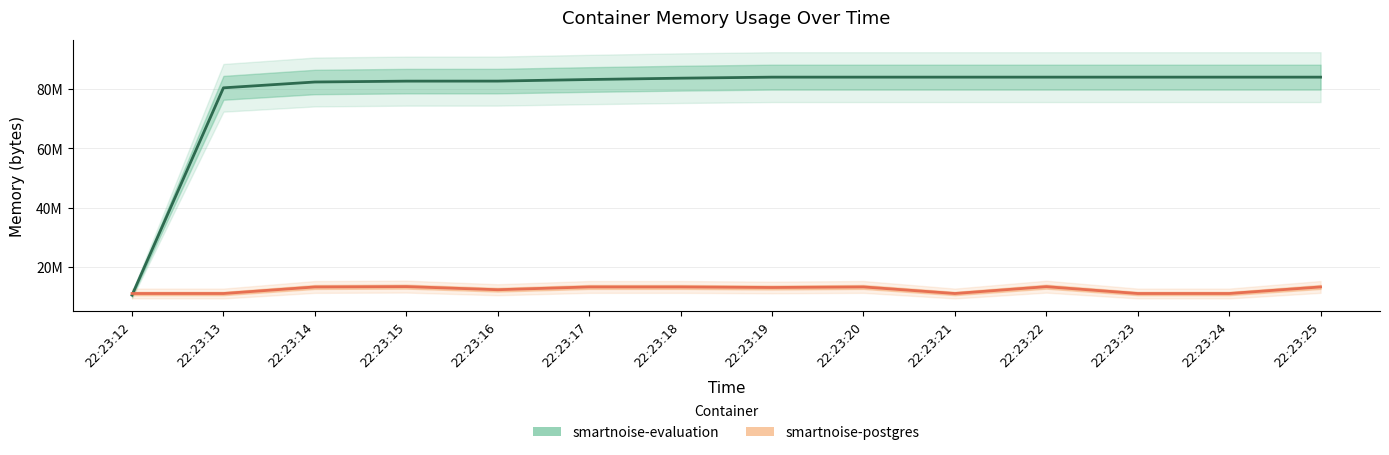

Does the chart have visible grid lines?

Yes